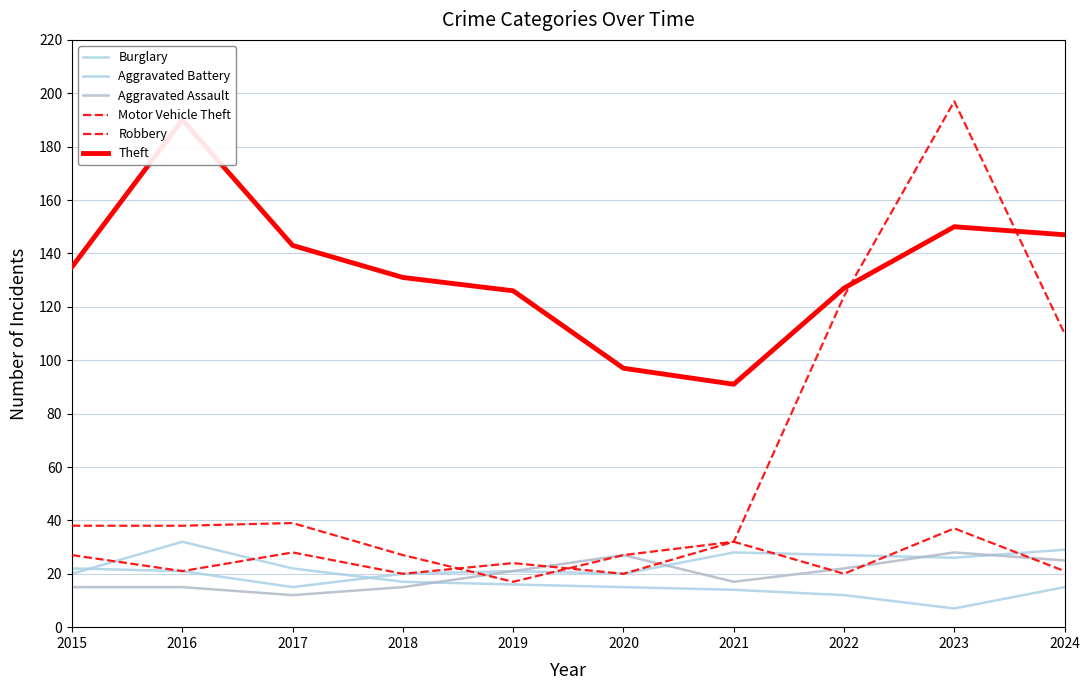

What are all the series names shown in the legend?

Burglary, Aggravated Battery, Aggravated Assault, Motor Vehicle Theft, Robbery, Theft